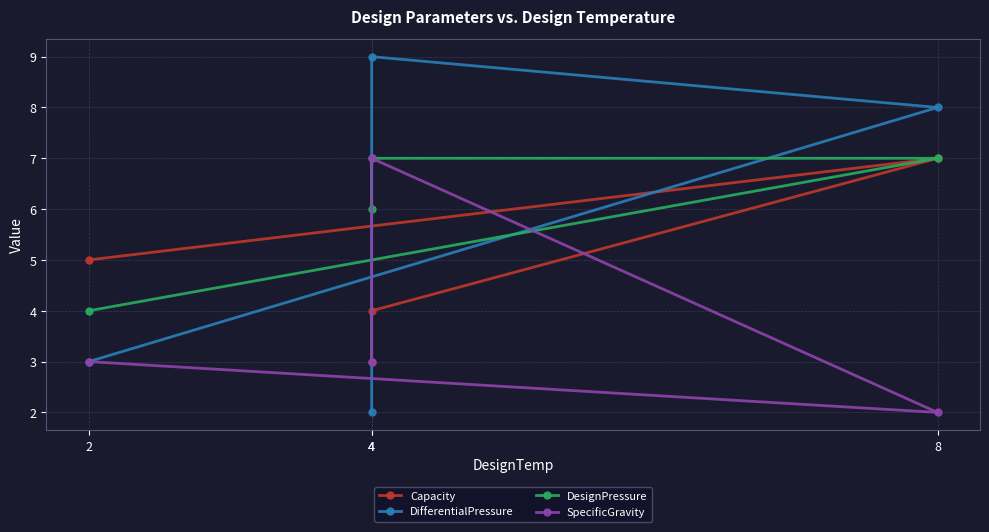

Is it true that Capacity equals 7 at 8?

True